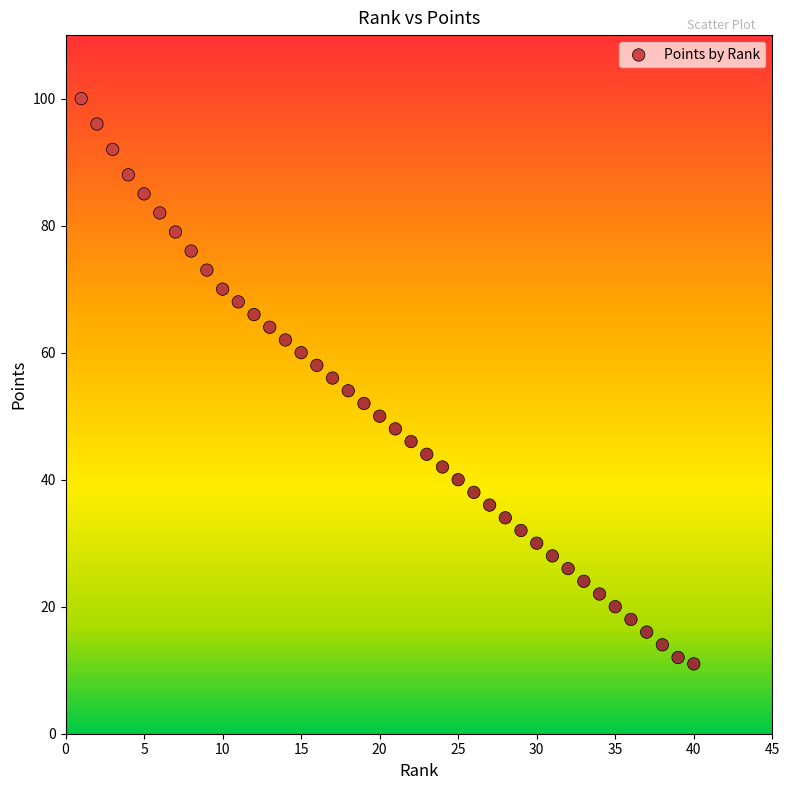

What is the range of Y values (max minus min)?

89